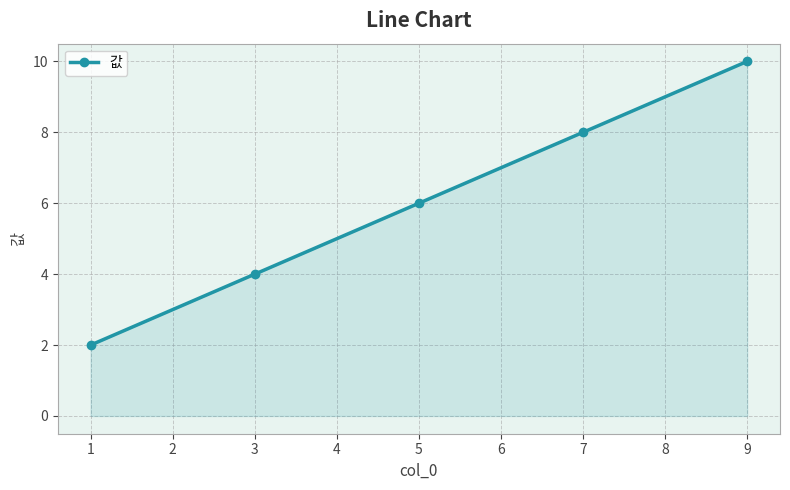

Which has a higher value, 5 or 9?

9